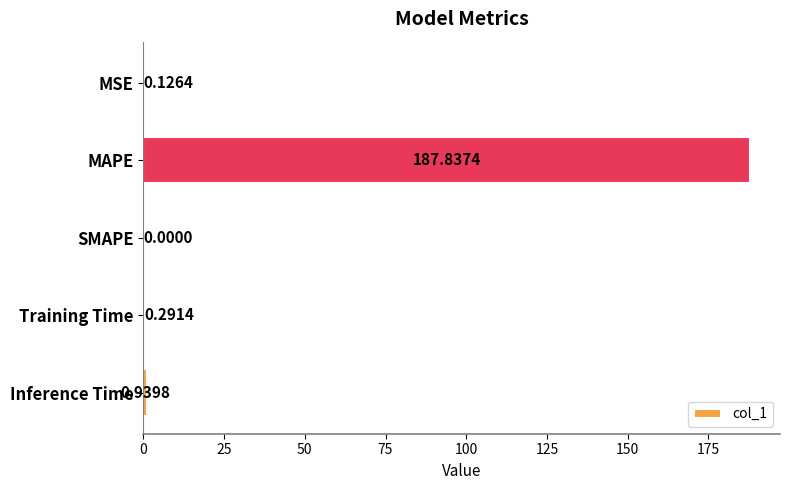

At which category does the chart reach its peak across all series?

MAPE